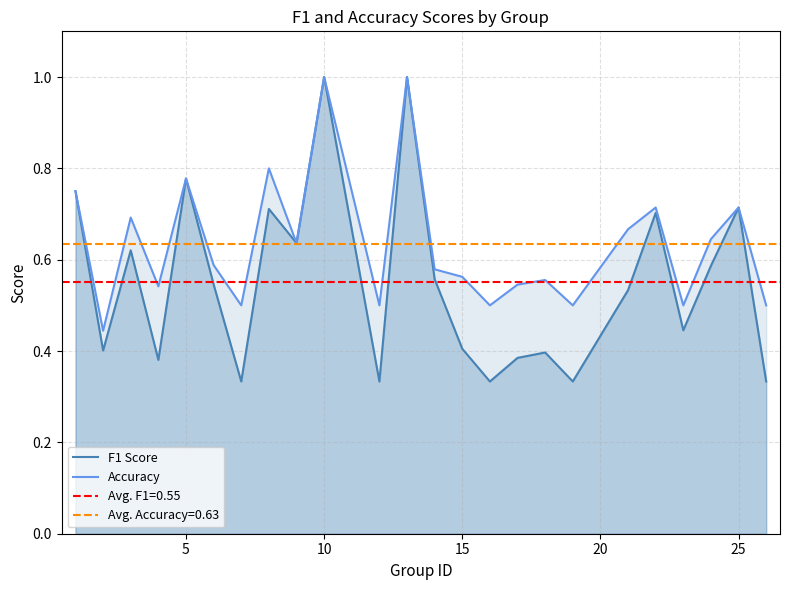

How many series are shown in this chart?

2